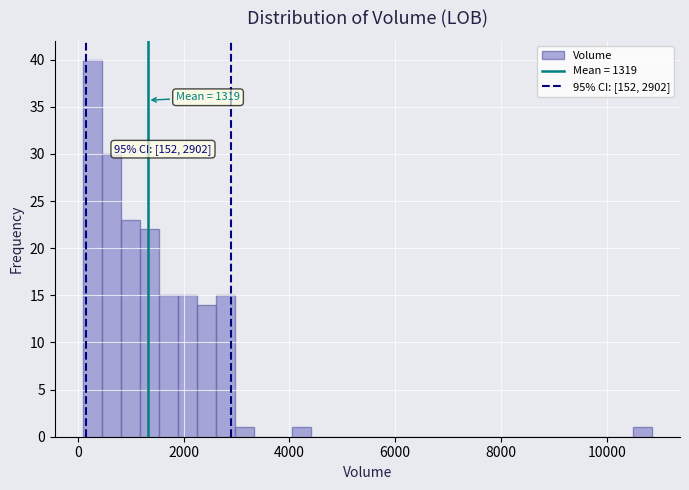

Around what value on the x-axis is the tallest bar? Give the approximate position of its centre, as read against the axis.

200